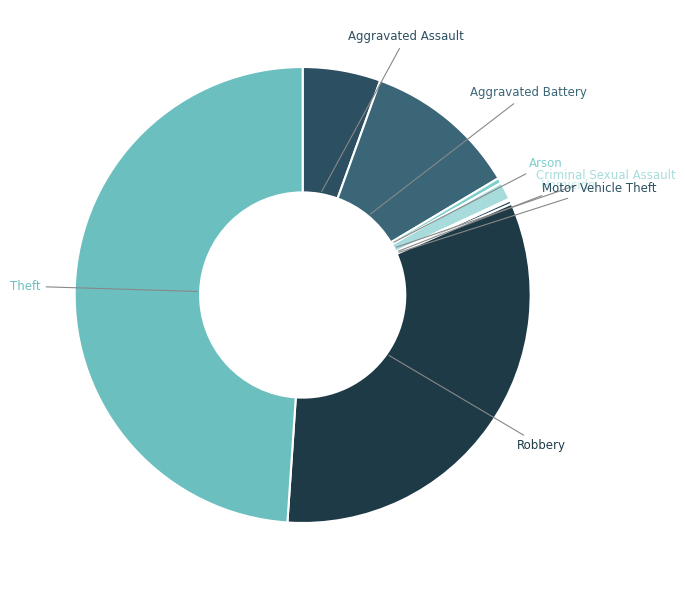

Which slice is the largest?

Theft